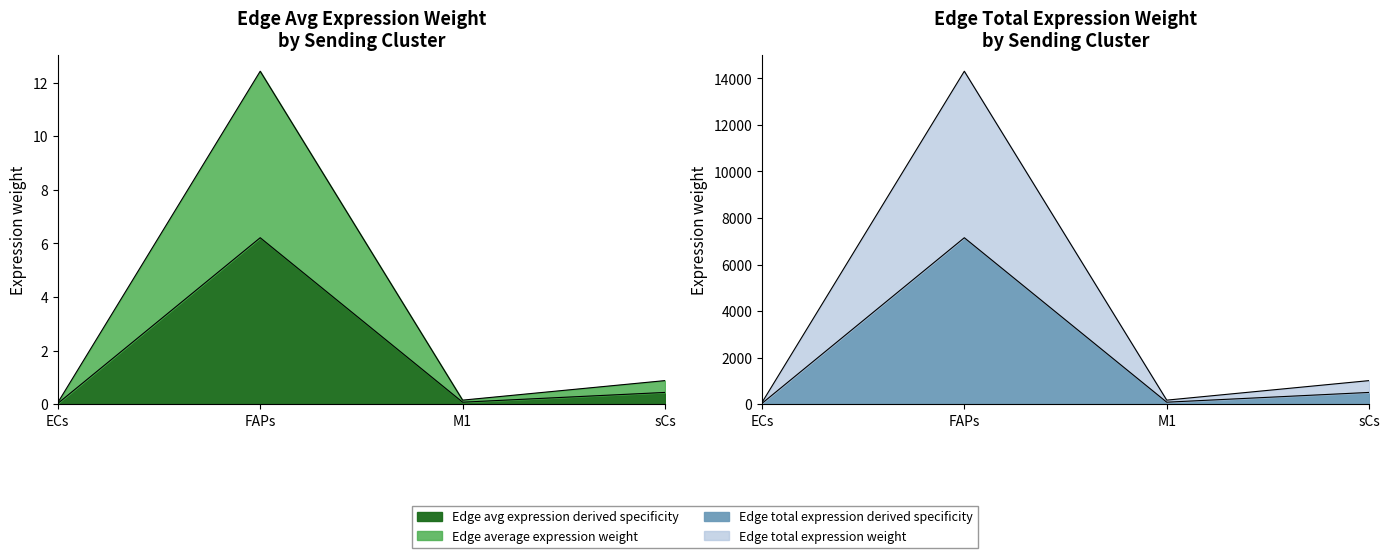

Is it true that Edge total expression derived specificity equals 69.7 at ECs?

True